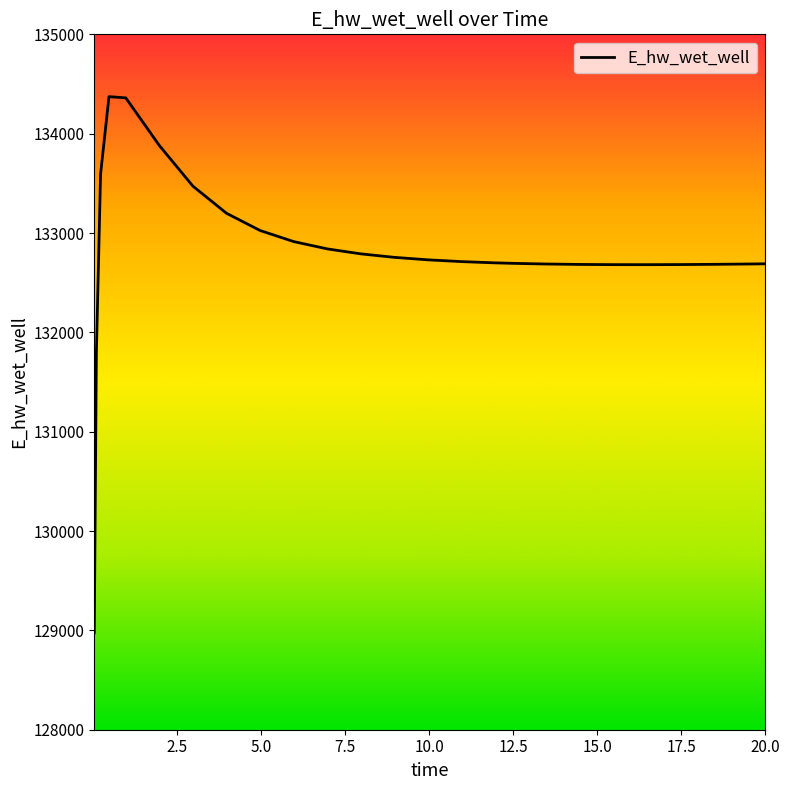

What is the difference between the maximum and minimum values?

5397.4